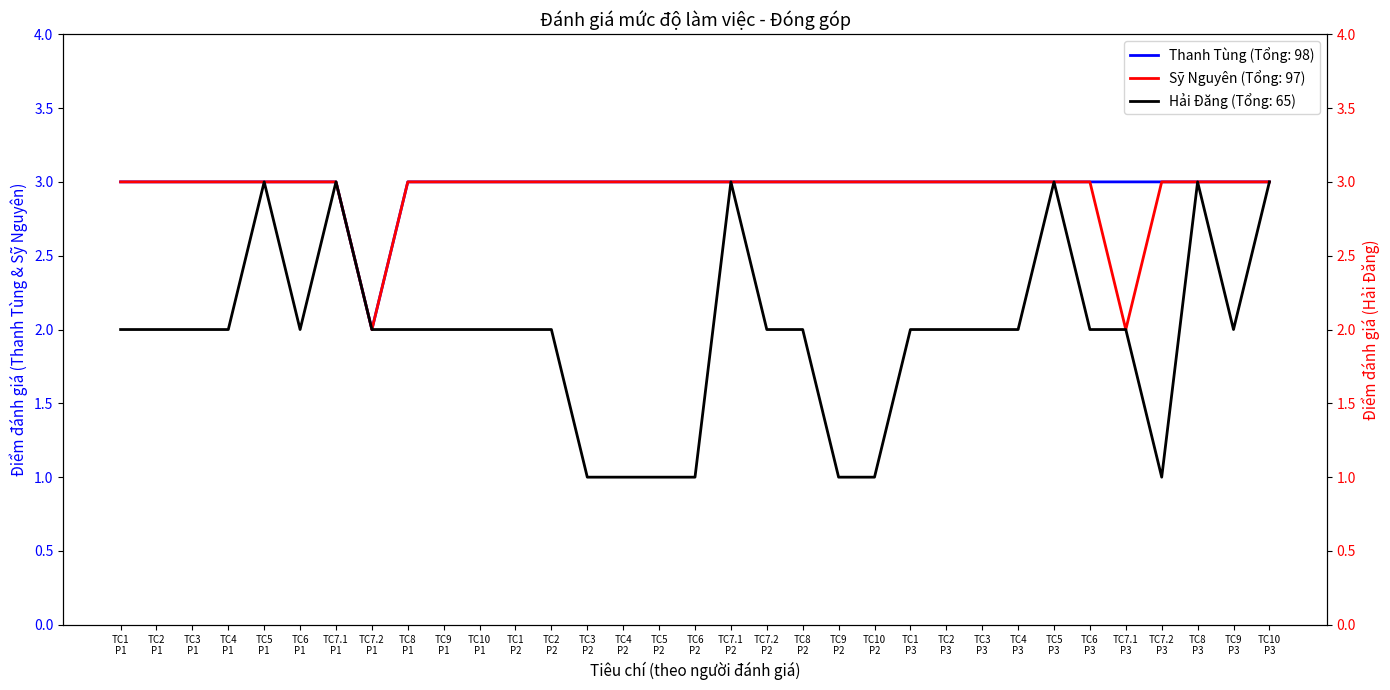

True or false: Sỹ Nguyên and Thanh Tùng cross at least once.

False